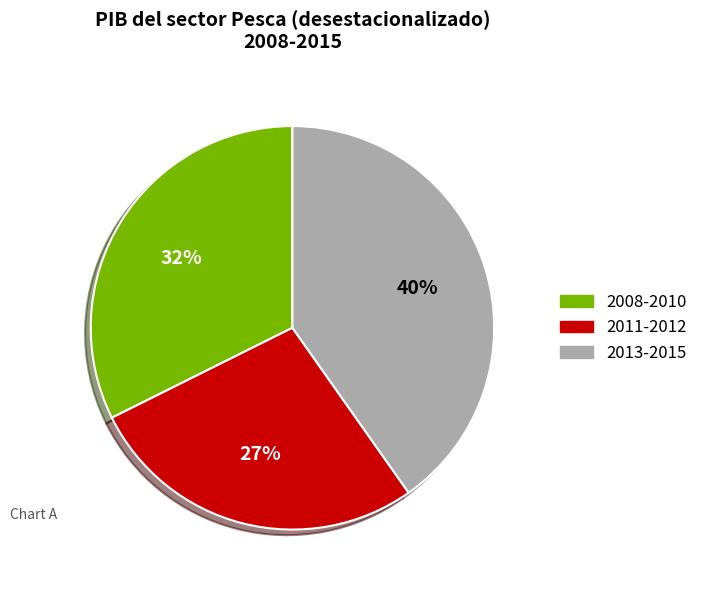

The 2008-2010 slice represents 23% of the pie. True or false?

False